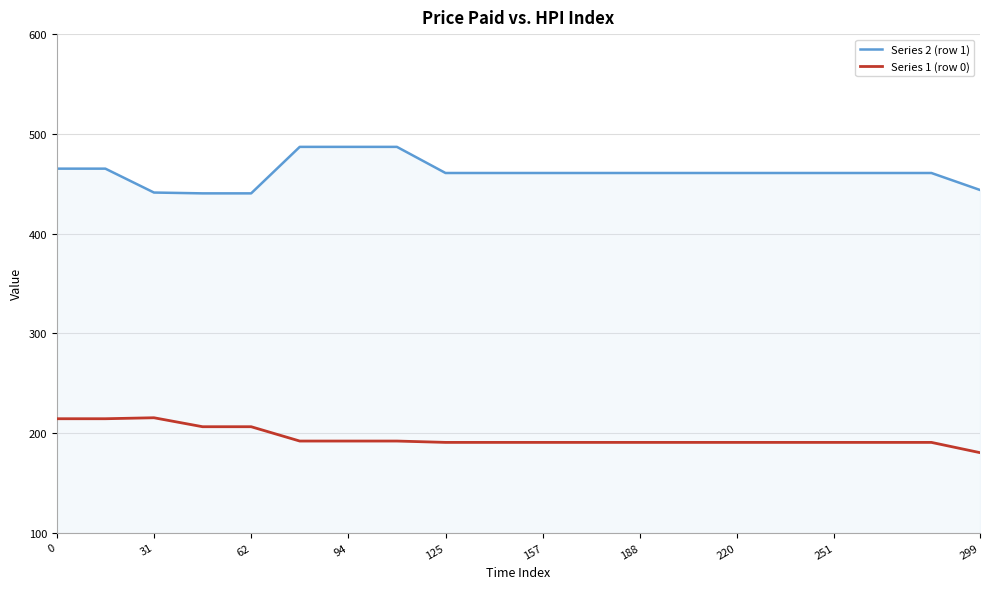

What is the minimum value shown in the chart?

180.3